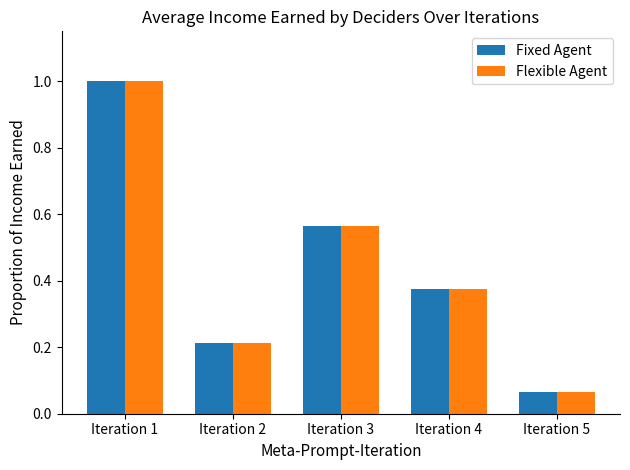

Are the bars horizontal?

No